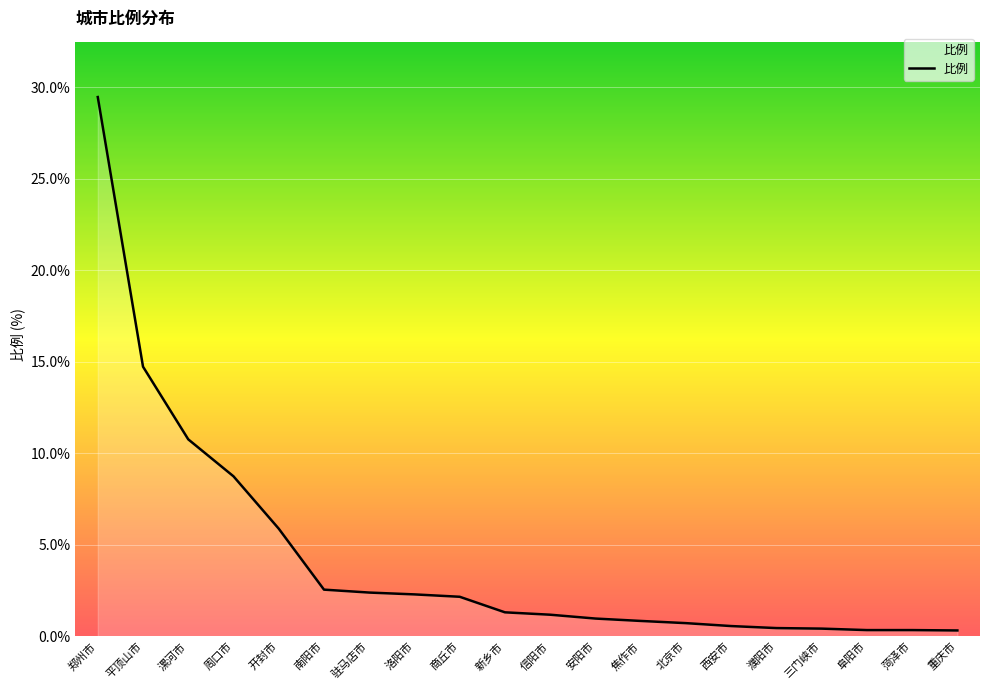

At which category does the chart reach its peak across all series?

郑州市